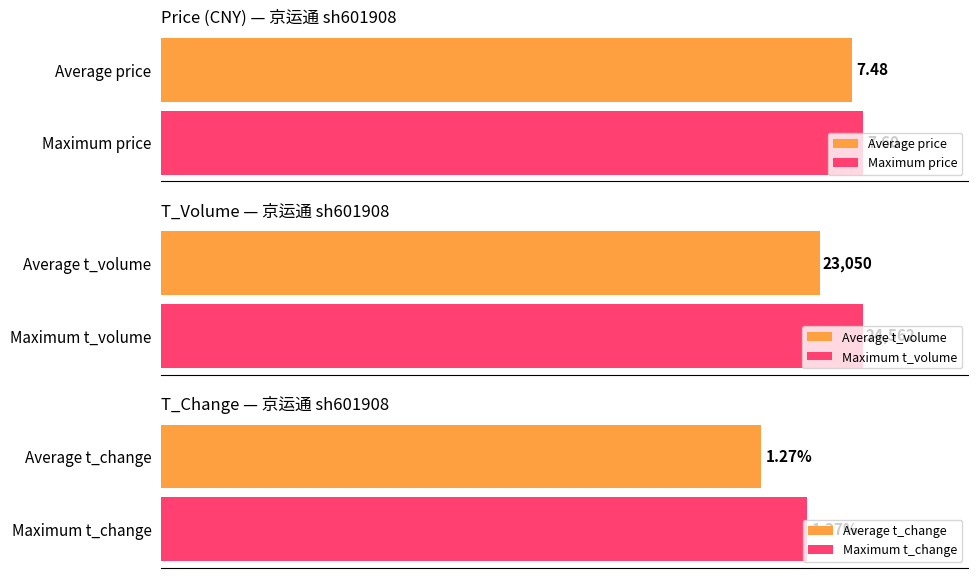

What is the average value of the t_volume series?

23049.6